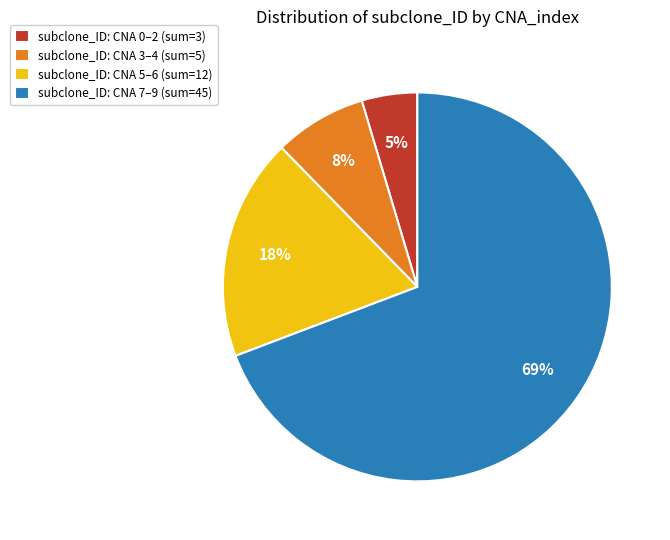

To the nearest percent, what percentage of the pie is subclone_ID: CNA 5–6 (sum=12)?

18%